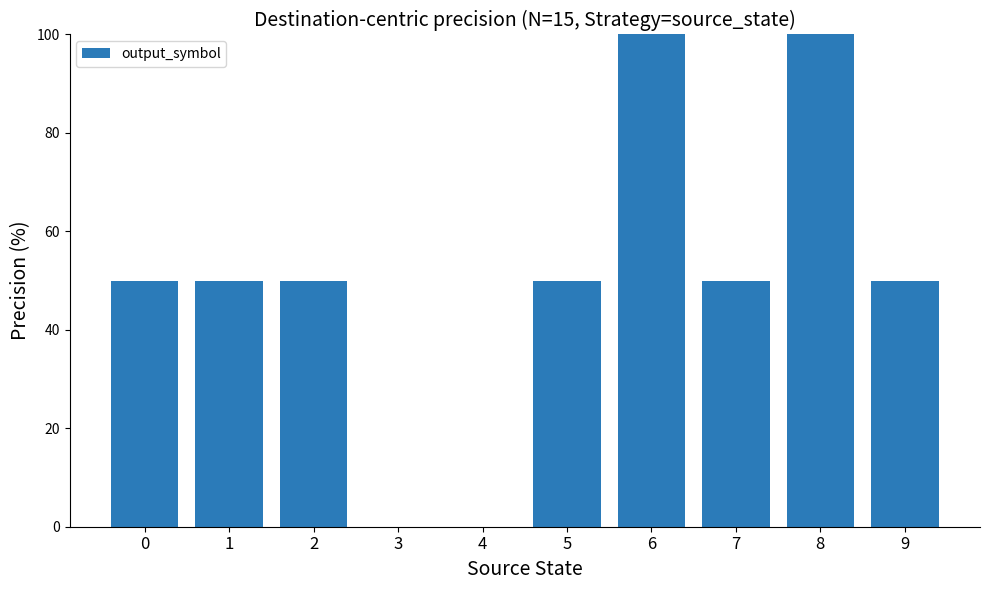

What is the sum of all values?

500